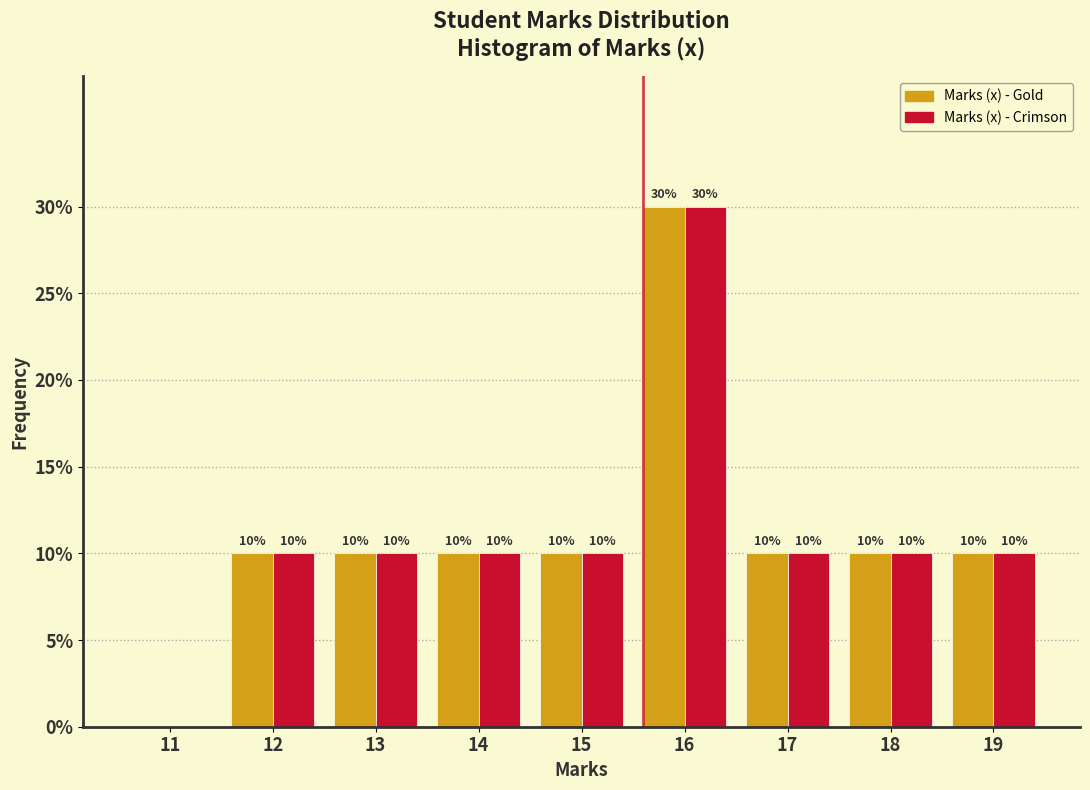

Reading right to left, transcribe all the data shown in this chart.

Marks (x) - Gold: 19=10	18=10	17=10	16=30	15=10	14=10	13=10	12=10	11=0
Marks (x) - Crimson: 19=10	18=10	17=10	16=30	15=10	14=10	13=10	12=10	11=0